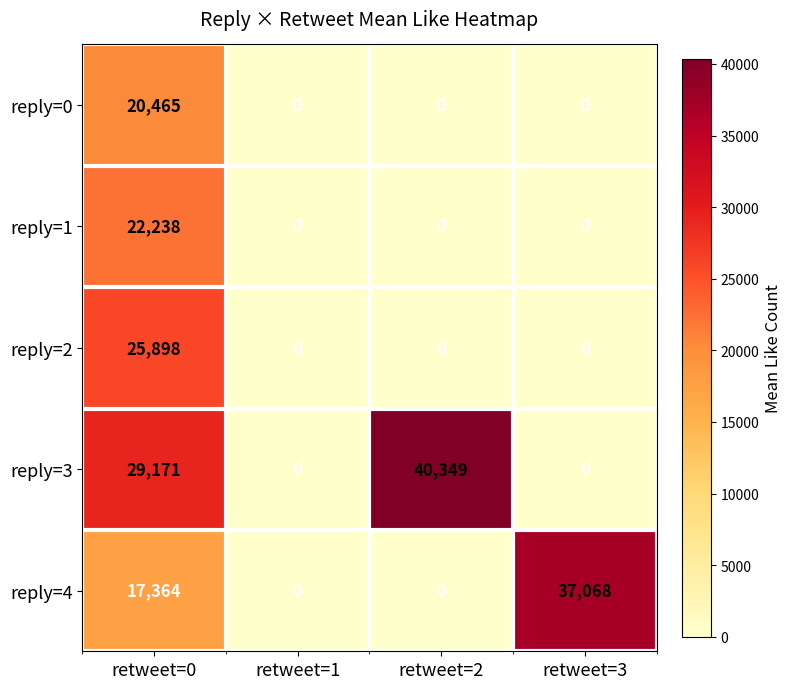

Reading right to left, list all the values displayed in this chart.

reply=0: retweet=3=0	retweet=2=0	retweet=1=0	retweet=0=20465
reply=1: retweet=3=0	retweet=2=0	retweet=1=0	retweet=0=22238
reply=2: retweet=3=0	retweet=2=0	retweet=1=0	retweet=0=25898
reply=3: retweet=3=0	retweet=2=40349	retweet=1=0	retweet=0=29171
reply=4: retweet=3=37068	retweet=2=0	retweet=1=0	retweet=0=17364